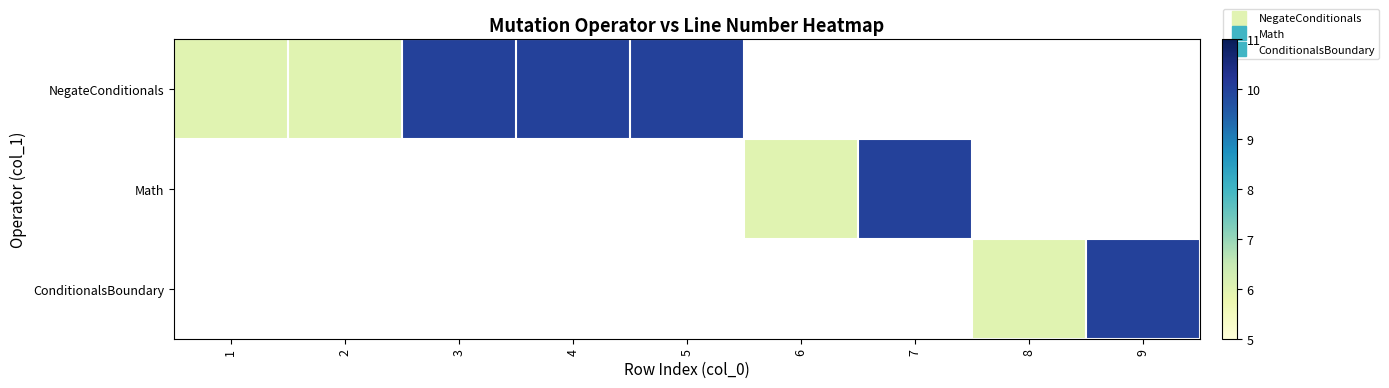

True or false: Math has a value of 6.0 at 6.

True